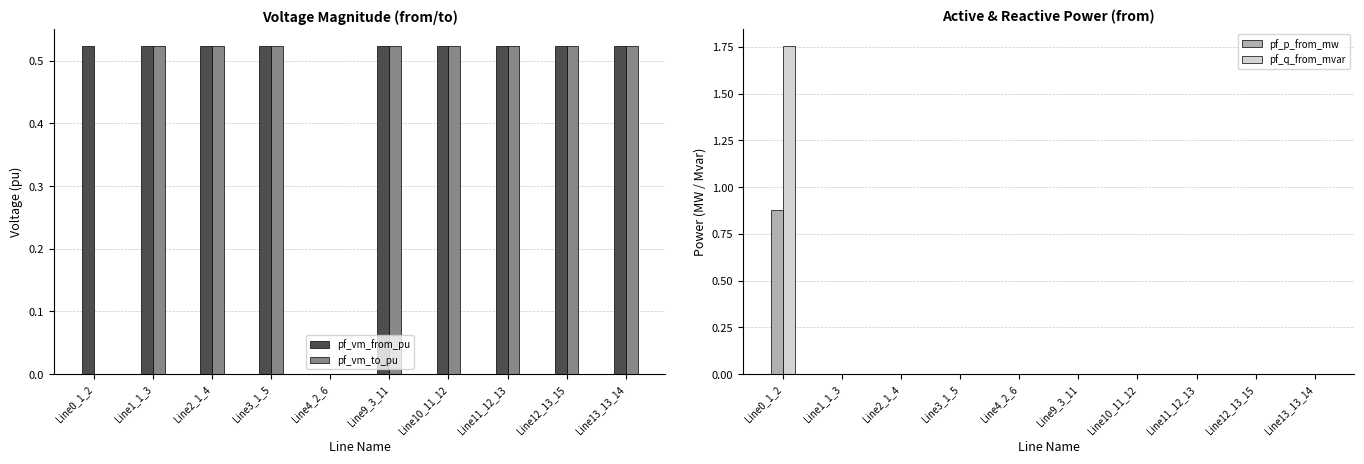

Rank the categories by pf_vm_to_pu value from highest to lowest.

Line12_13_15, Line13_13_14, Line11_12_13, Line10_11_12, Line9_3_11, Line1_1_3, Line2_1_4, Line3_1_5, Line0_1_2, Line4_2_6